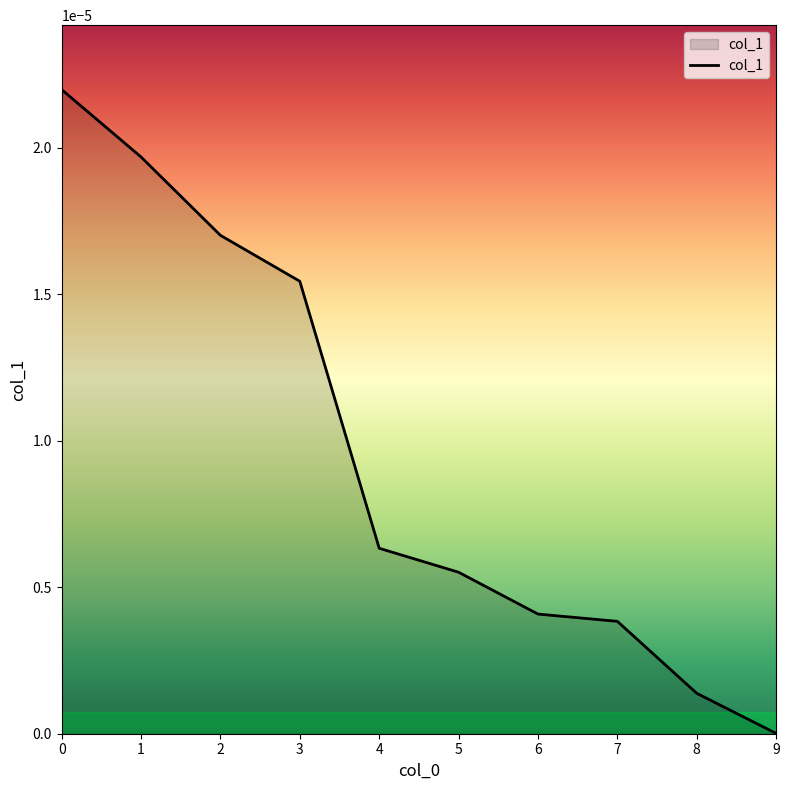

The chart shows a value of 0.0 at 7. True or false?

True